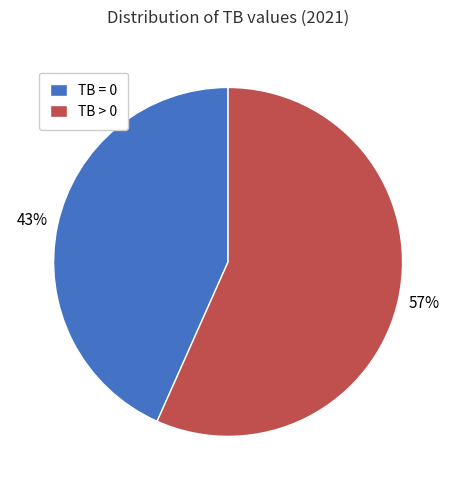

Is it true that TB > 0 is 46% of the pie?

False